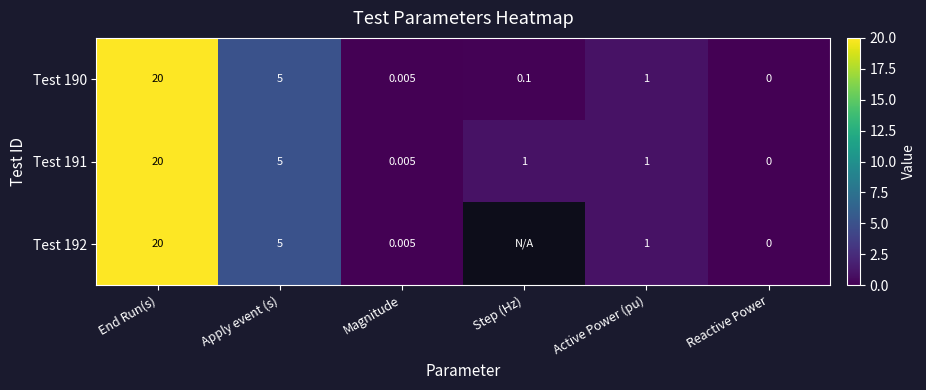

Where does the Test 191 series first go above 1?

End Run(s)